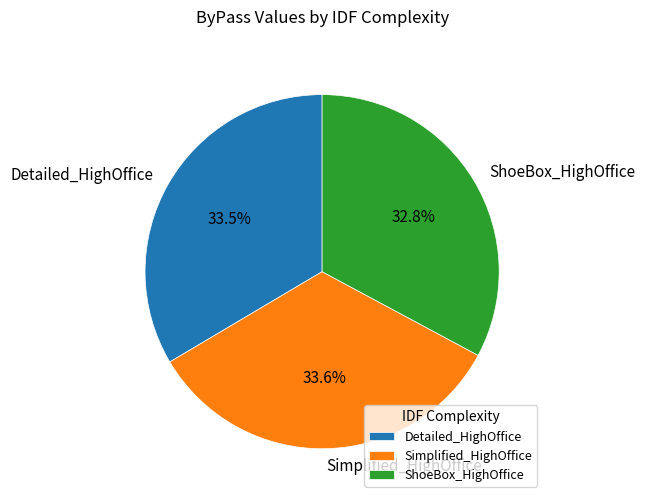

Does any single category account for the majority?

No